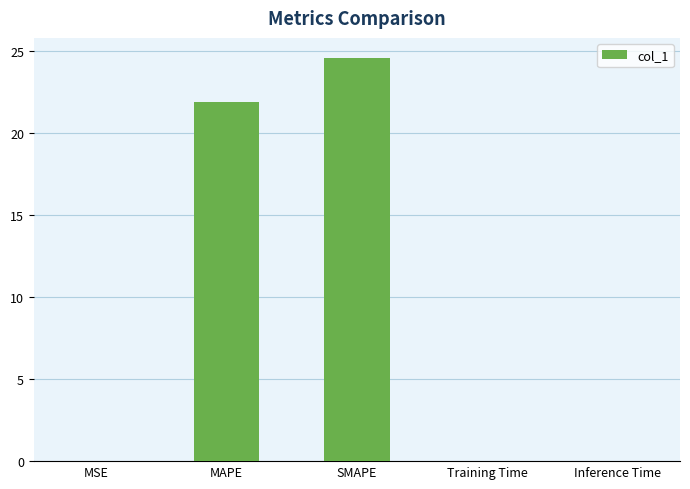

The chart shows a value of 42.8 at SMAPE. True or false?

False